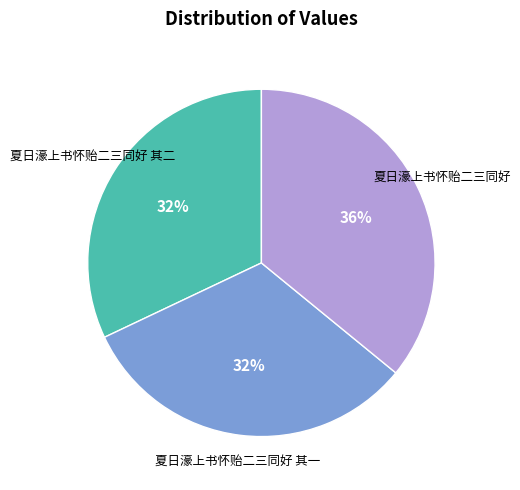

Is there any slice that represents more than half of the pie?

No